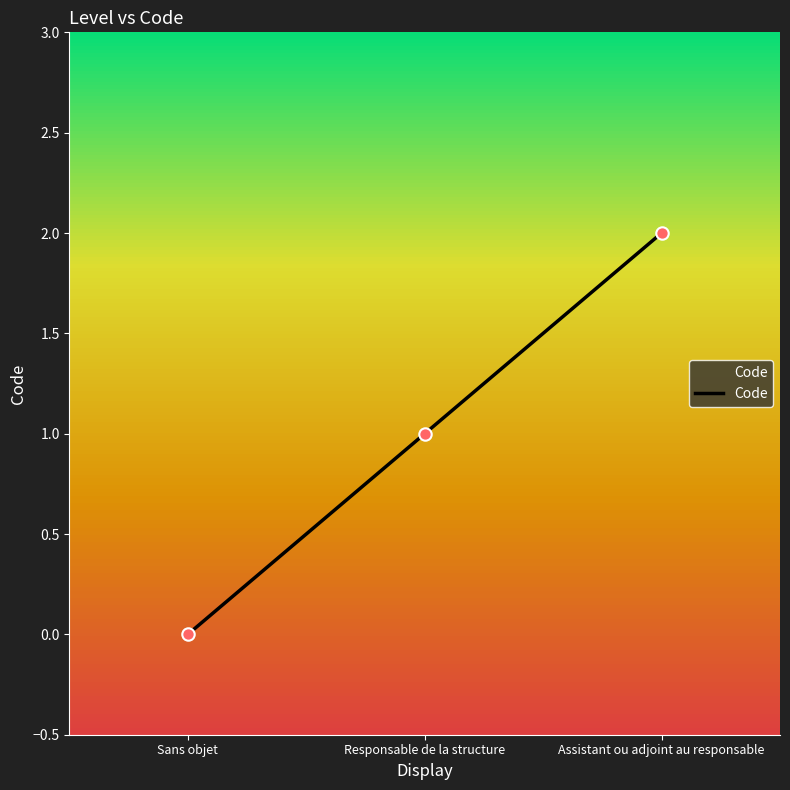

What is the change in value from Sans objet to Responsable de la structure?

+1